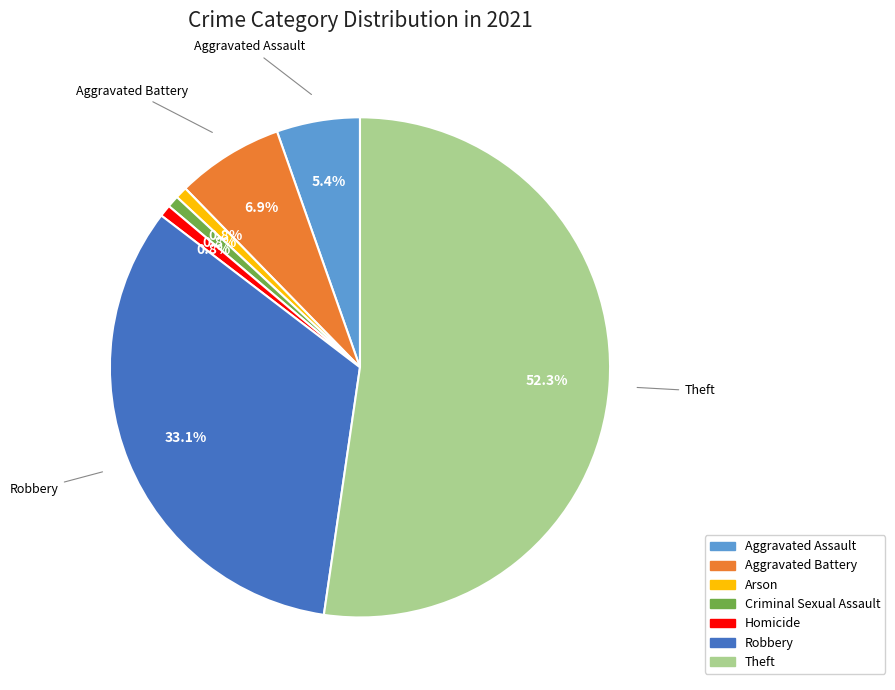

Count the number of slices in the pie.

7